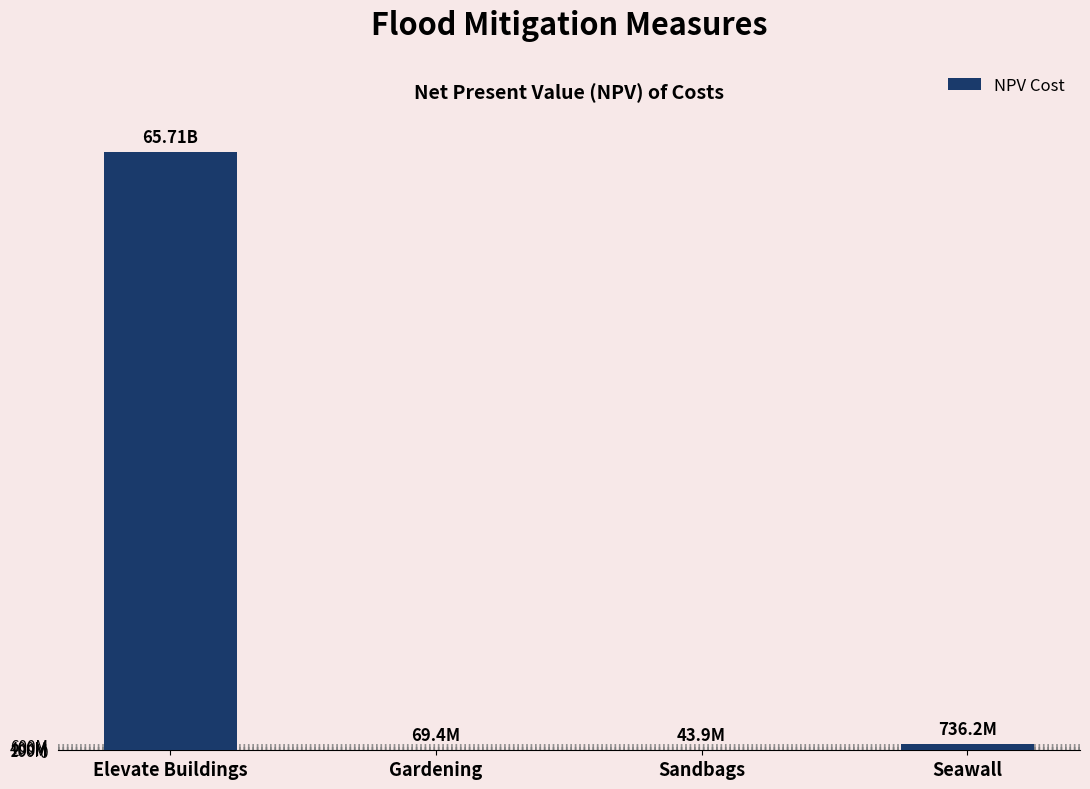

Are the bars horizontal?

No